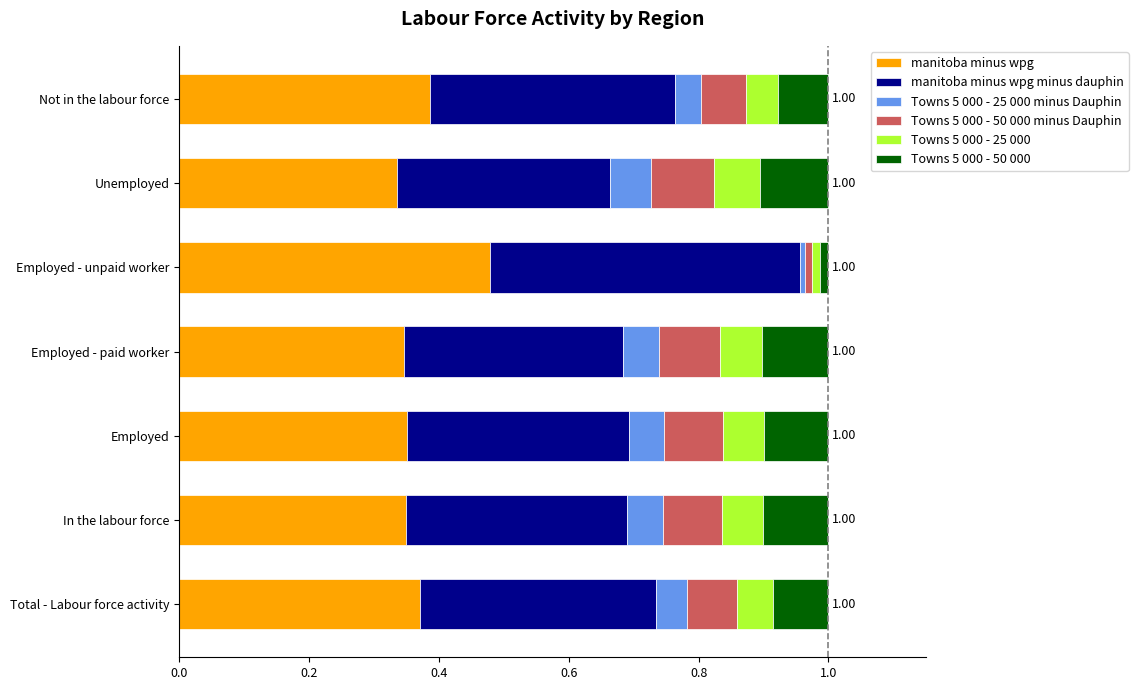

Which category has the highest value in the manitoba minus wpg series?

Employed - unpaid worker